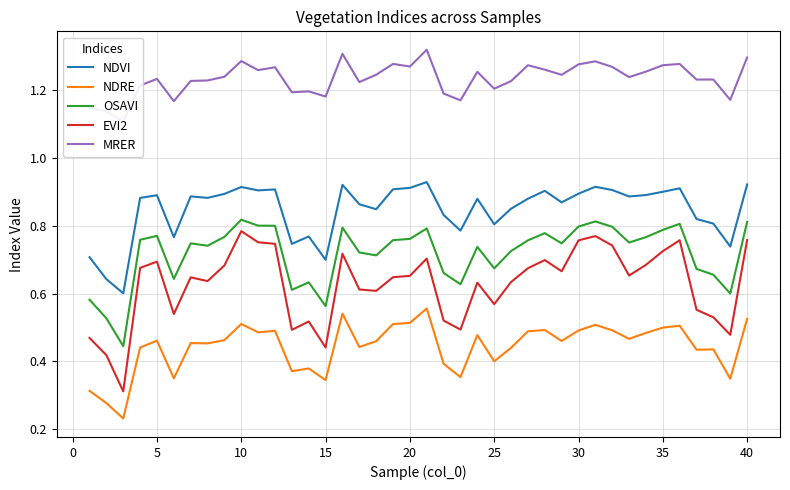

The EVI2 series shows 0.2 at 40. True or false?

False